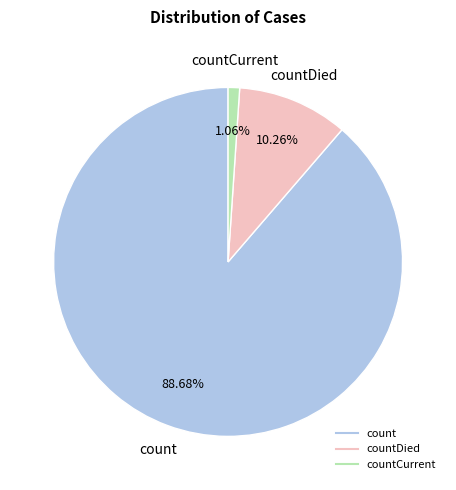

Is there any slice that represents more than half of the pie?

Yes